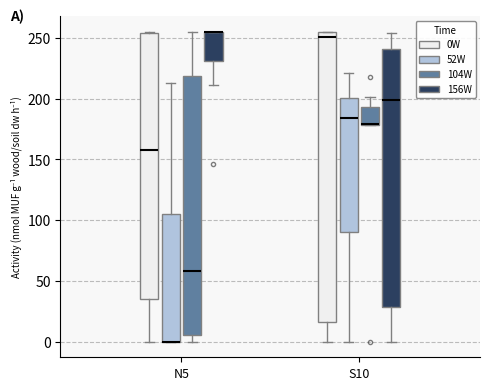

Reading left to right, transcribe this box plot: for each box, give where its median line is, the range the box spans, and where its two whiskers end, as read against the y-axis. The values are not printed on the chart, so give them approximately, as read against the axis.

N5 (0W): median 160, box 35 to 255, whiskers 0 to 255
N5 (52W): median 0 (drawn on the box's lower edge), box 0 to 105, whiskers 0 to 215
N5 (104W): median 60, box 5 to 220, whiskers 0 to 255
N5 (156W): median 255 (drawn on the box's upper edge), box 230 to 255, whiskers 210 to 255
S10 (0W): median 250, box 15 to 255, whiskers 0 to 255
S10 (52W): median 185, box 90 to 200, whiskers 0 to 220
S10 (104W): median 180 (drawn on the box's lower edge), box 180 to 195, whiskers 180 to 200
S10 (156W): median 200, box 30 to 240, whiskers 0 to 255